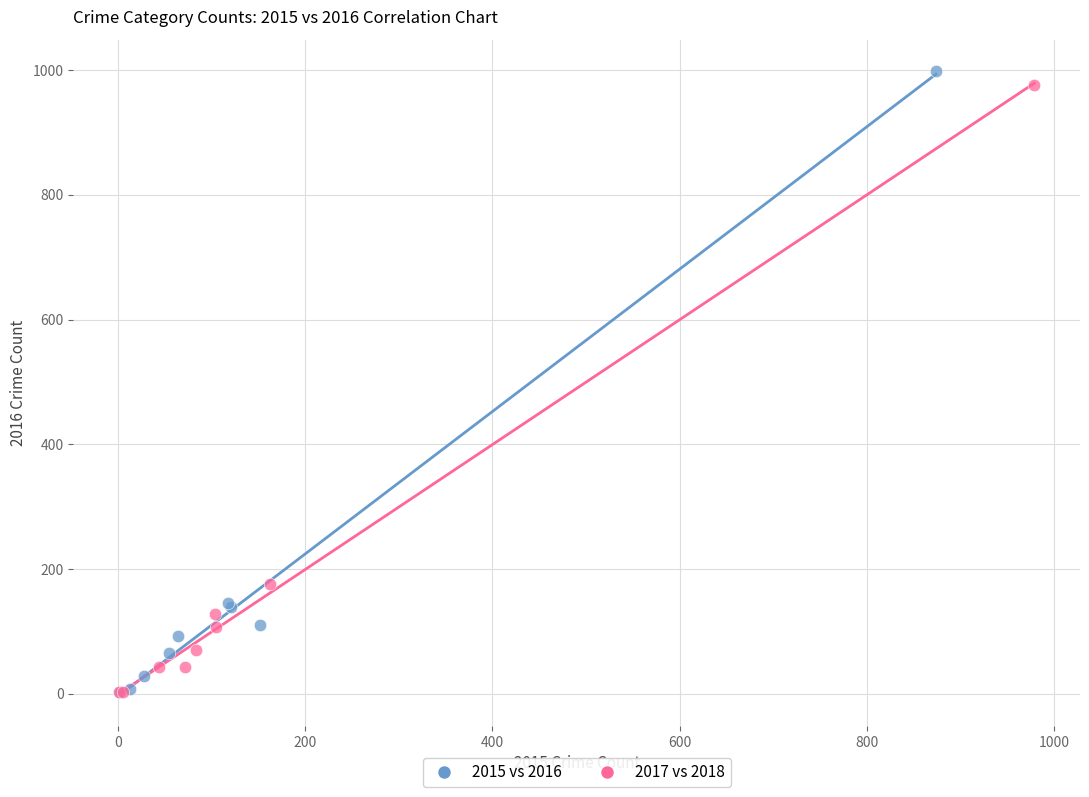

Which series has the widest spread of Y values?

2015 vs 2016